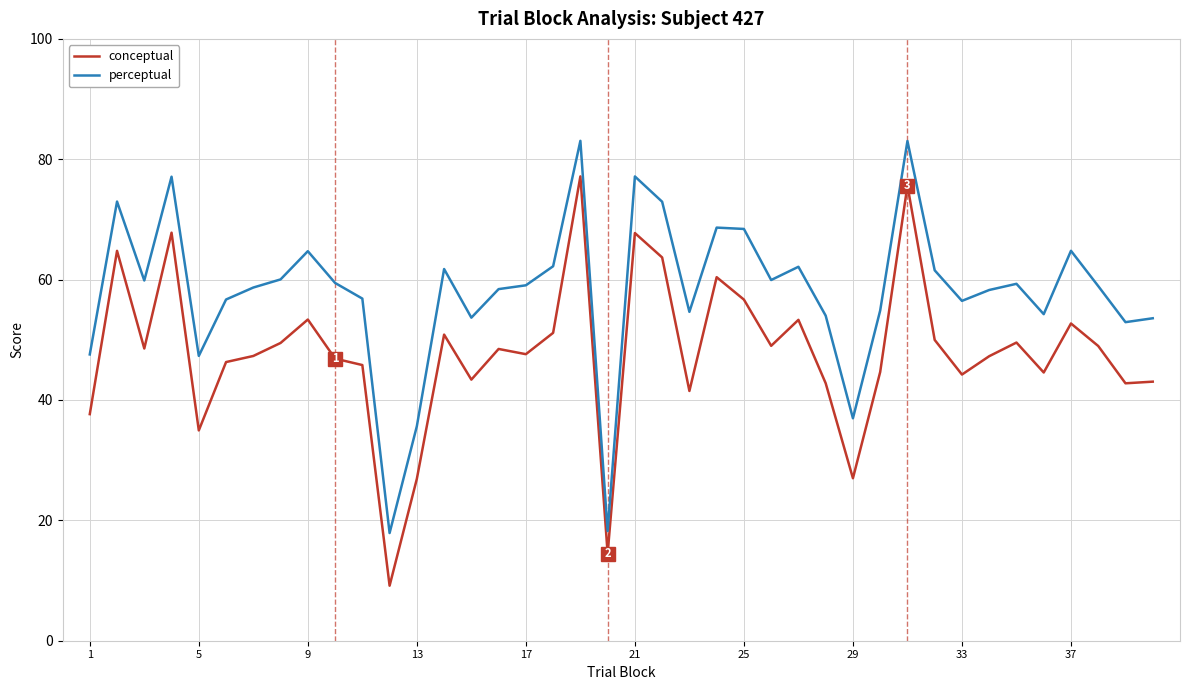

At how many categories does at least one series exceed 11?

40